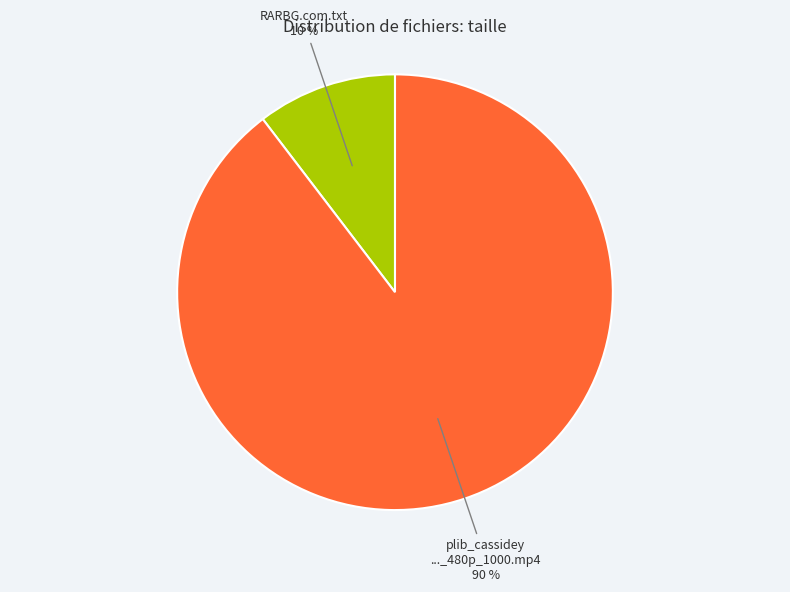

To the nearest percent, what is the combined percentage of RARBG.com.txt and plib_cassidey ..._480p_1000.mp4?

100%